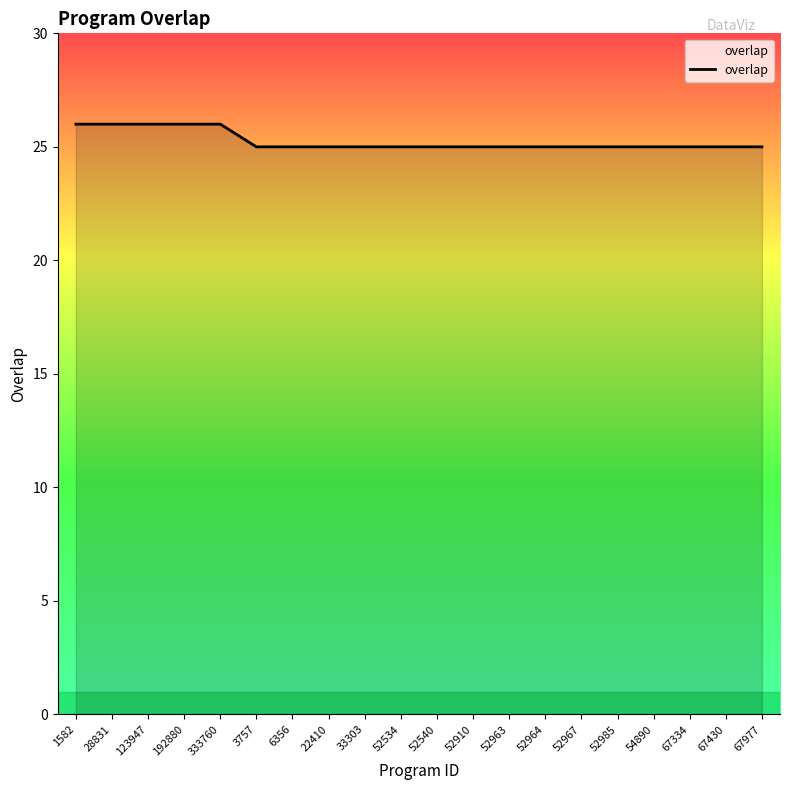

What is the ratio of the value at 123947 to the value at 52964?

1.0